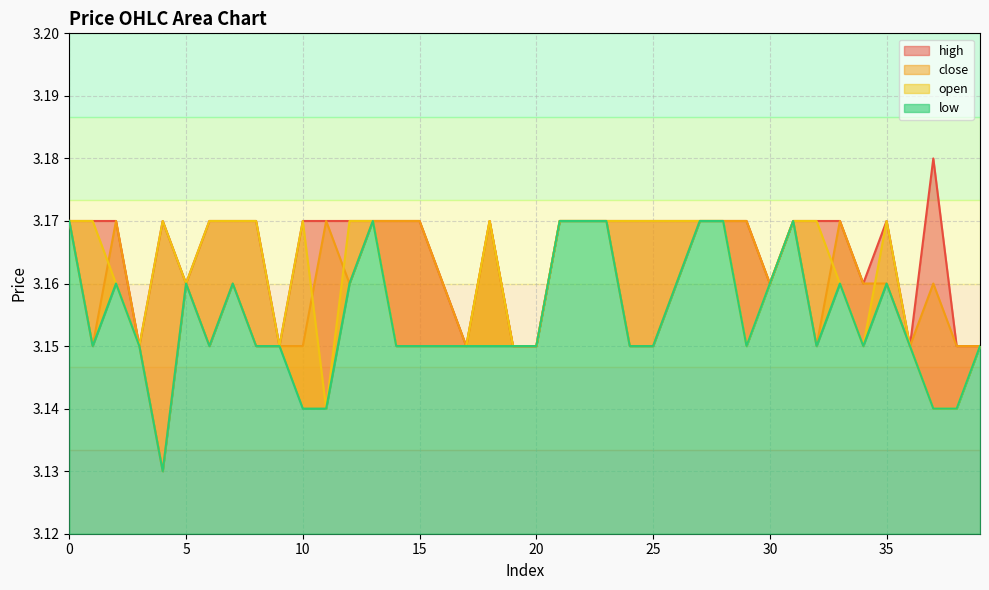

List the series in order of their peak value, highest first.

high, open, close, low